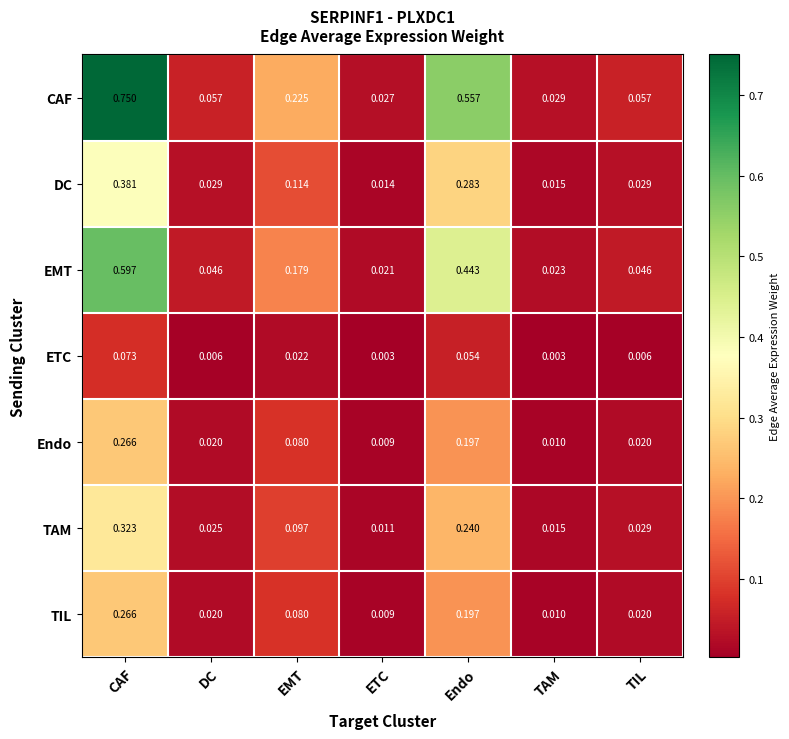

At which category does the chart reach its peak across all series?

CAF